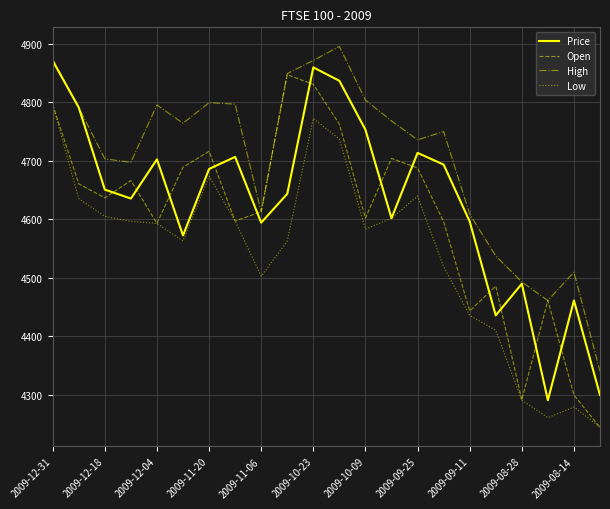

What is the maximum value shown in the chart?

4895.3